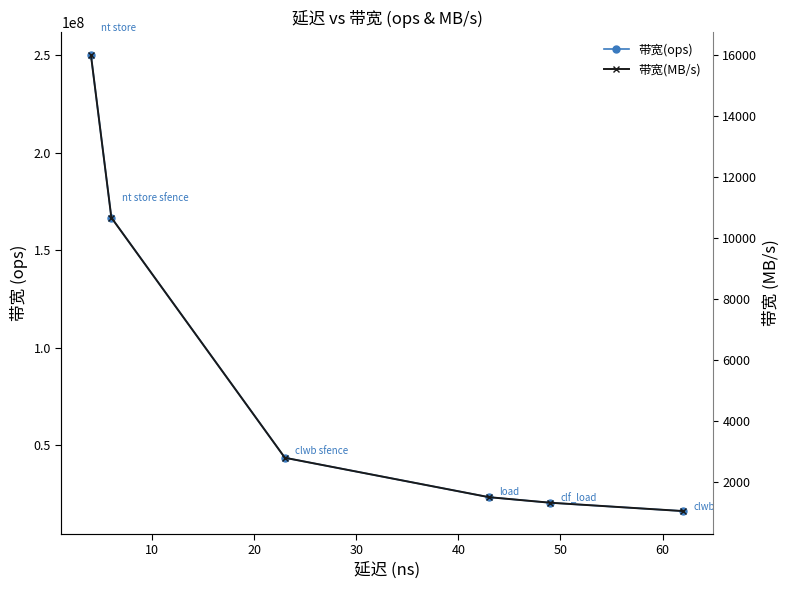

What is the value of the 带宽(MB/s) point at the 1st from the left?

16000